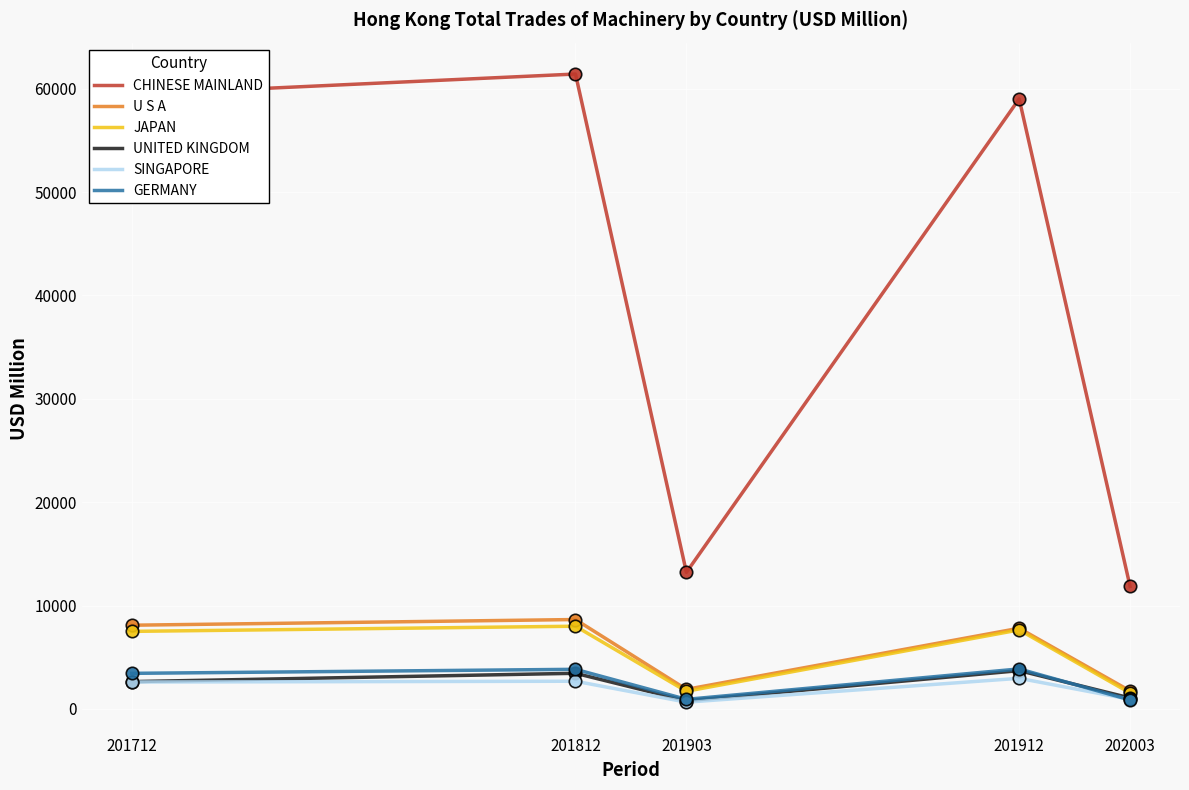

What is the total value across all series at 201712?

83756.6